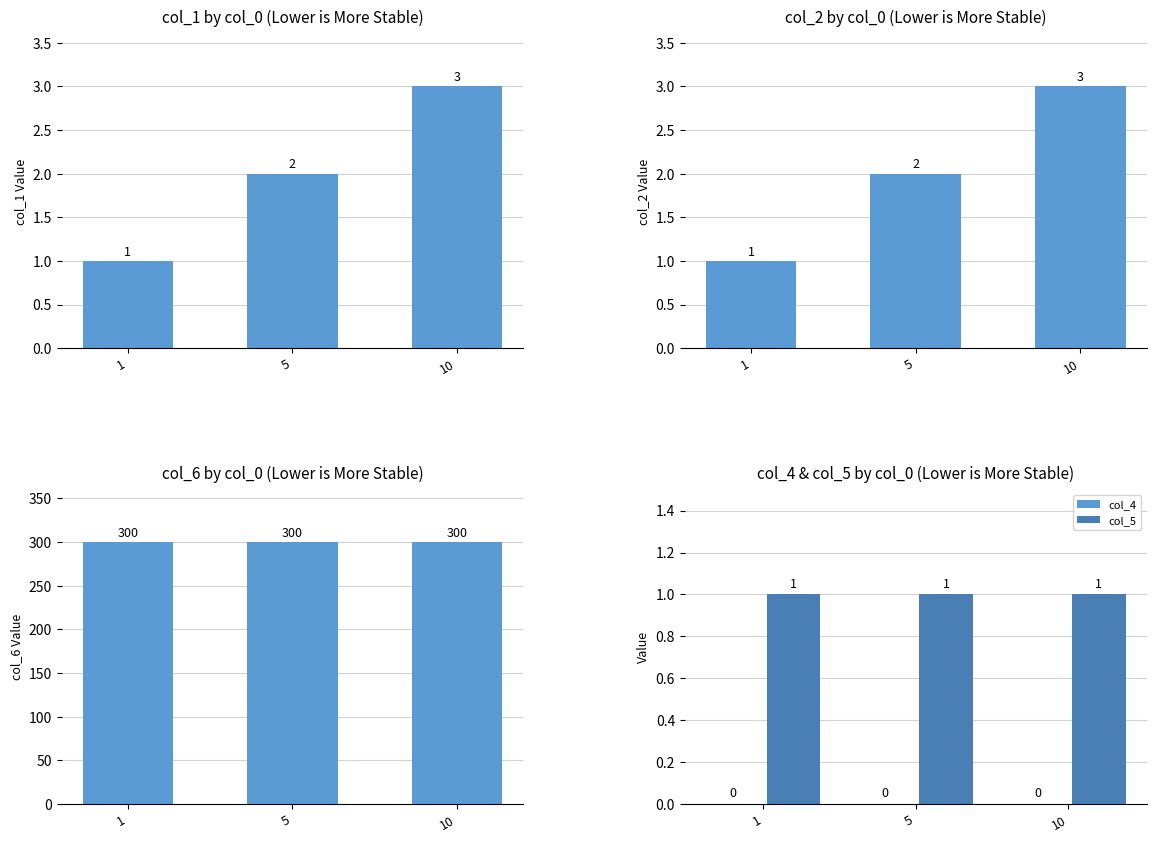

Rank the categories by col_2 value from highest to lowest.

10, 5, 1